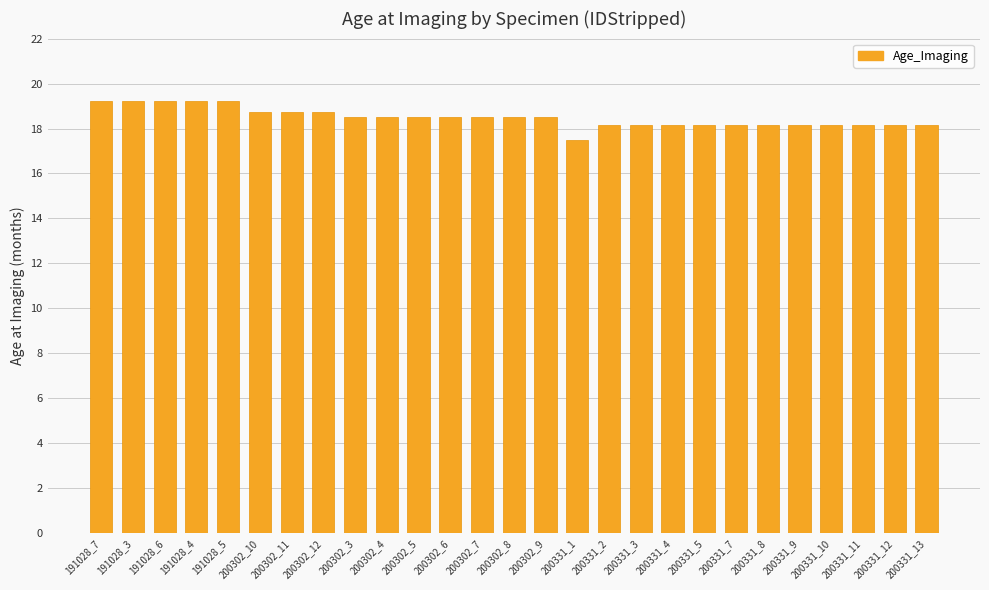

What position from the right is 200302_11?

21